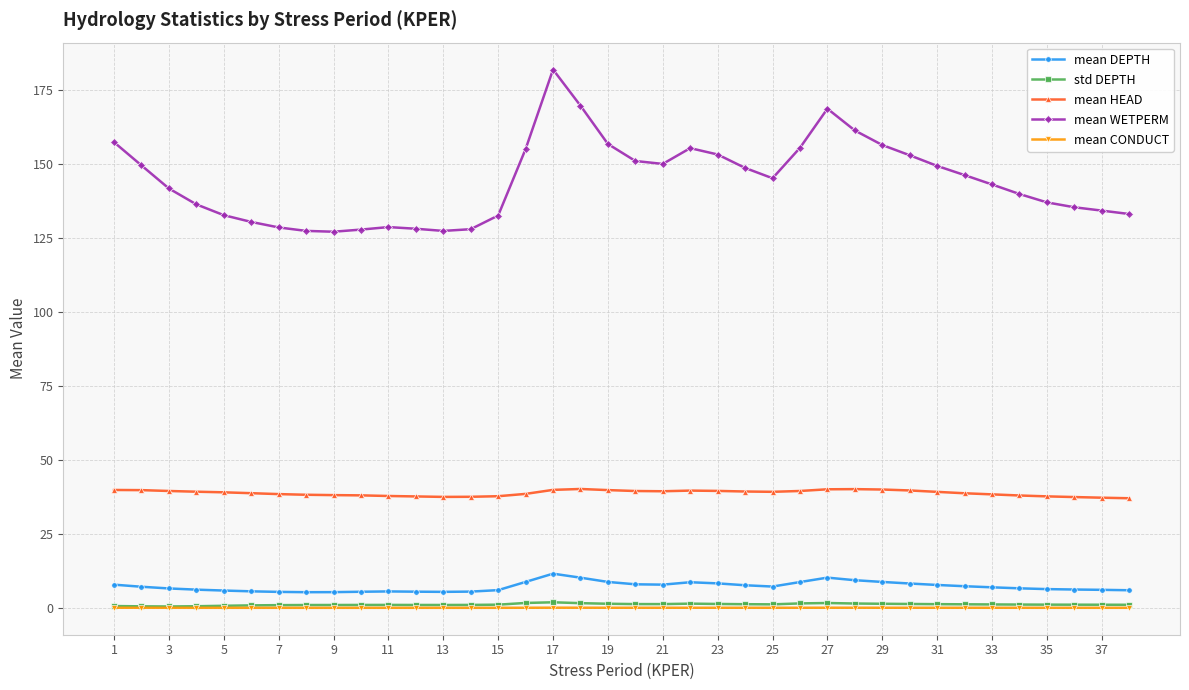

Count the number of categories in the chart.

38